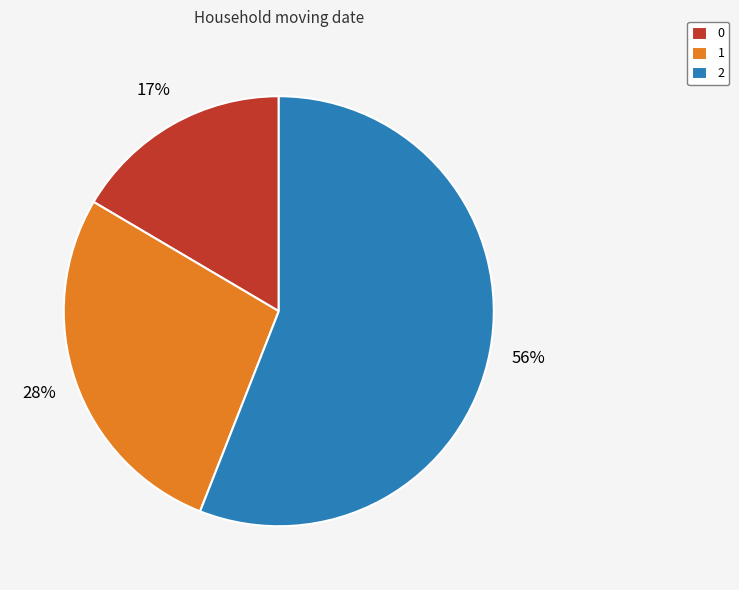

Which has a higher value, 1 or 0?

1